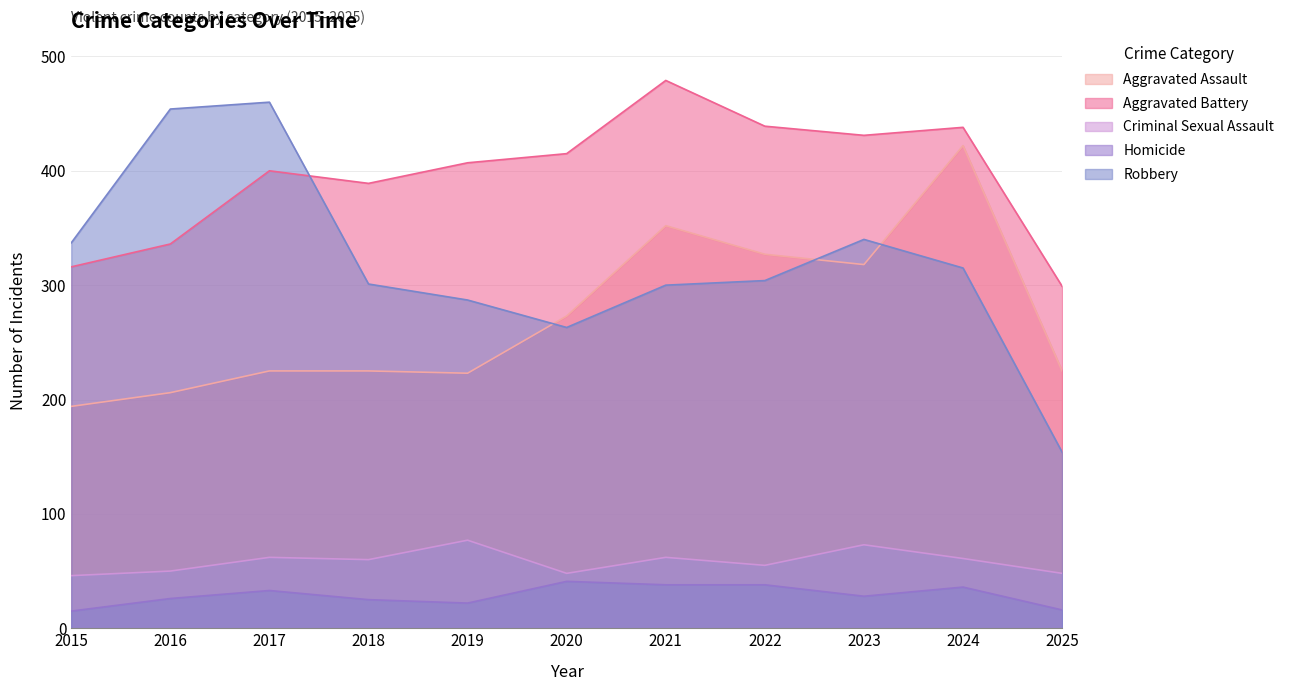

At which label does Criminal Sexual Assault reach its peak?

2019